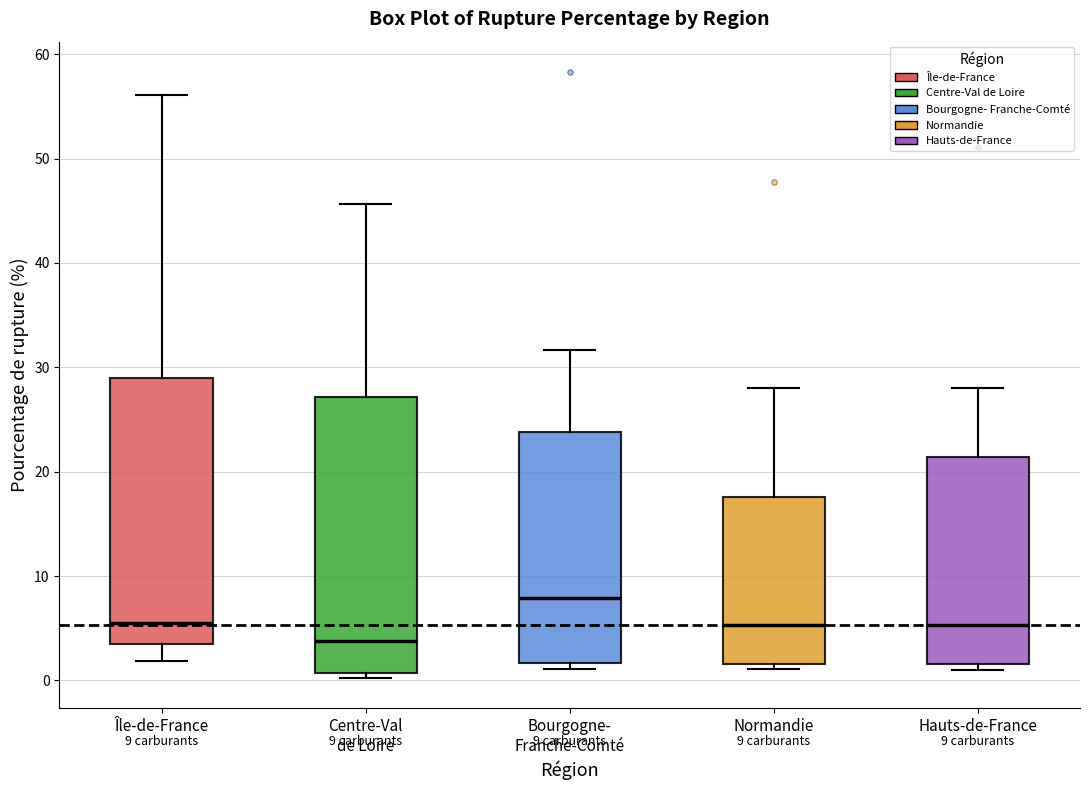

Which box has the highest median line?

Bourgogne- Franche-Comté